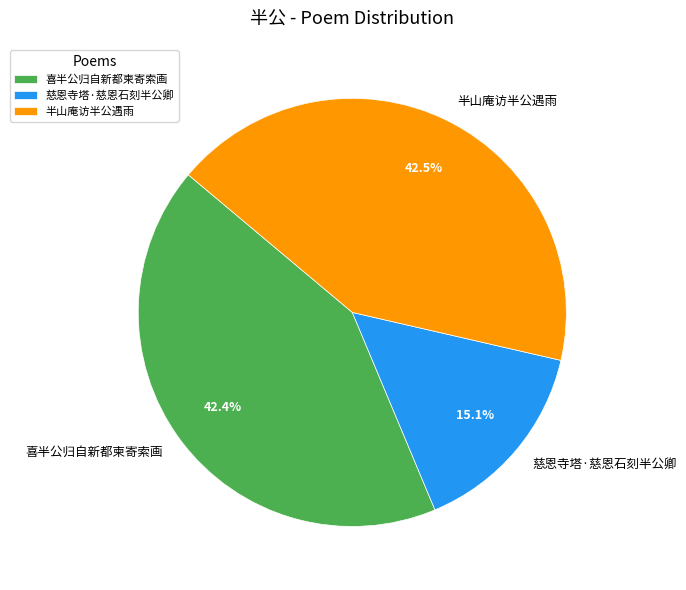

Is there a majority slice in this chart?

No